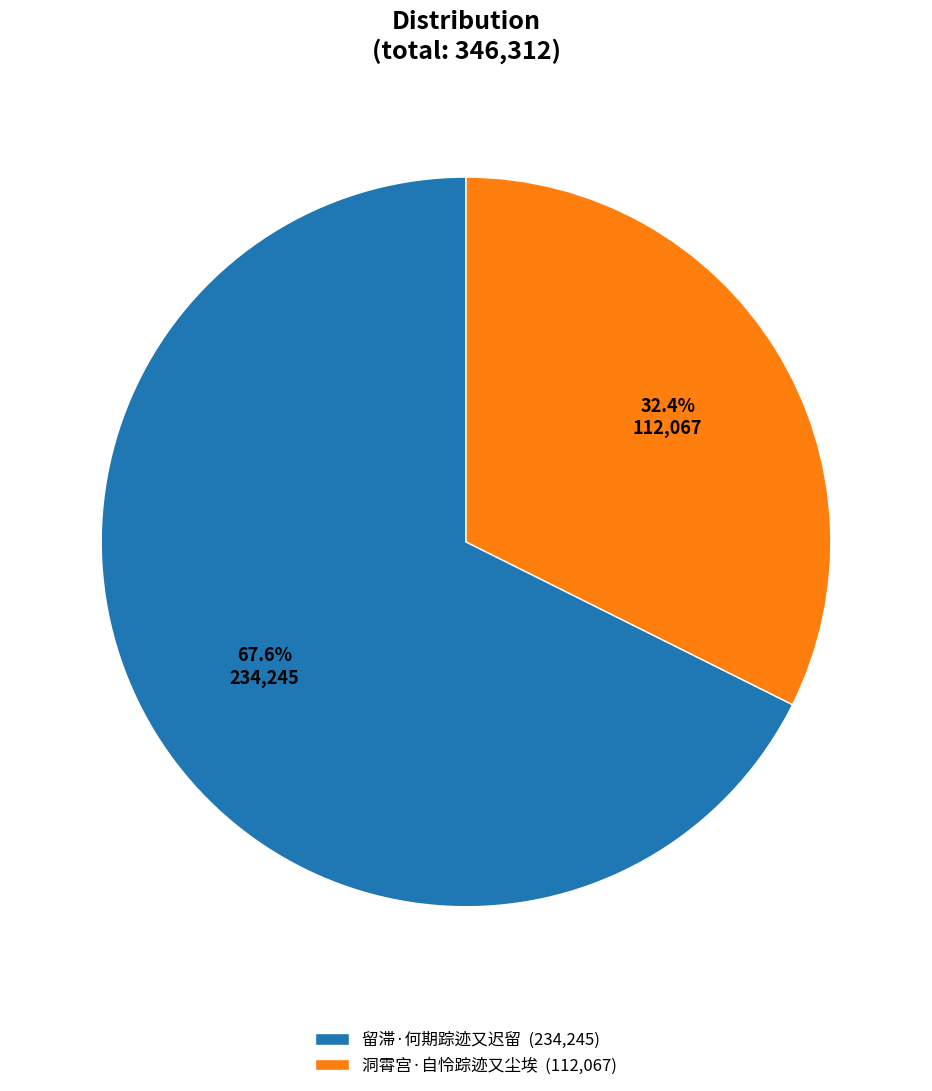

Is there a majority slice in this chart?

Yes